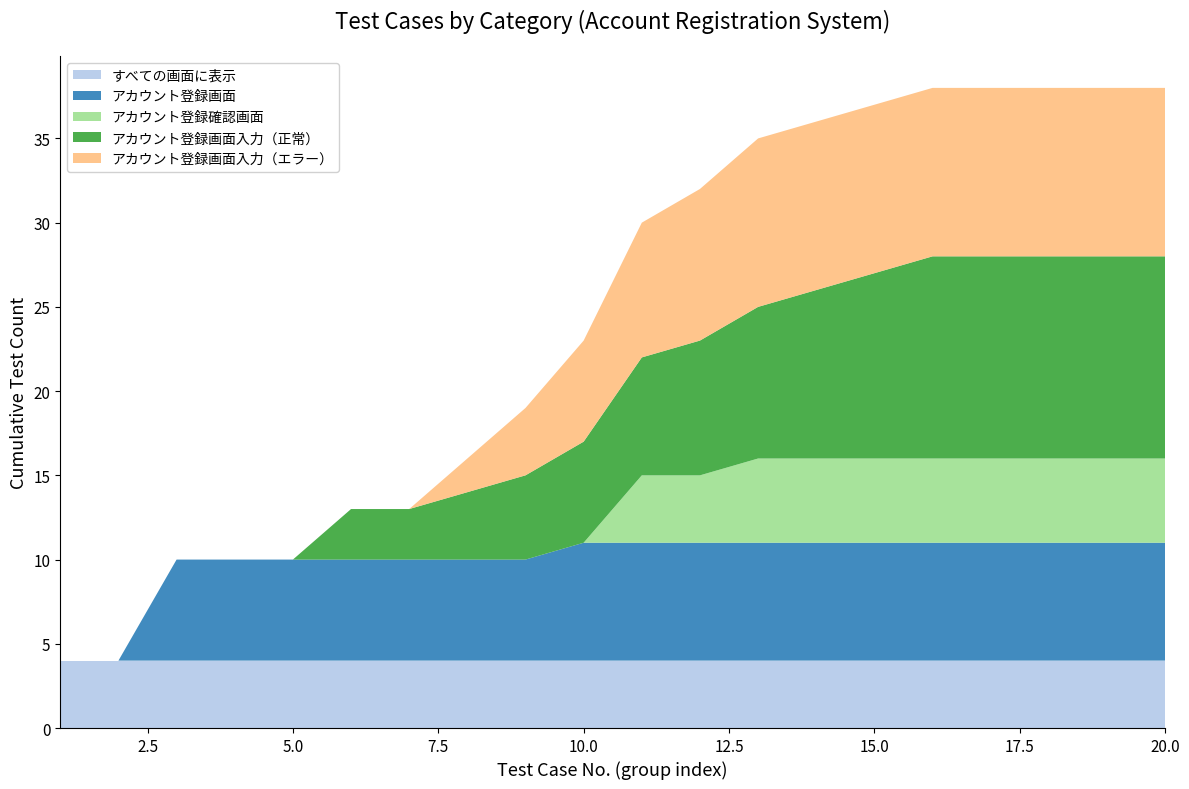

Reading left to right, transcribe all the data shown in this chart.

すべての画面に表示: 4	4	4	4	4	4	4	4	4	4	4	4	4	4	4	4	4	4	4	4
アカウント登録画面: 0	0	6	6	6	6	6	6	6	7	7	7	7	7	7	7	7	7	7	7
アカウント登録確認画面: 0	0	0	0	0	0	0	0	0	0	4	4	5	5	5	5	5	5	5	5
アカウント登録画面入力（正常）: 0	0	0	0	0	3	3	4	5	6	7	8	9	10	11	12	12	12	12	12
アカウント登録画面入力（エラー）: 0	0	0	0	0	0	0	2	4	6	8	9	10	10	10	10	10	10	10	10